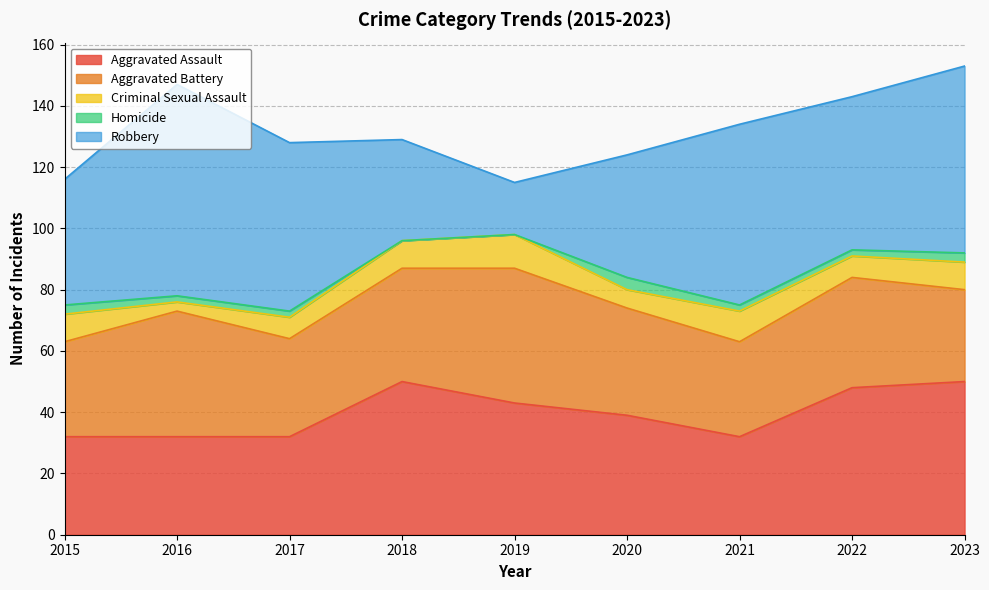

Rank the series at 2022 from highest to lowest value.

Robbery, Aggravated Assault, Aggravated Battery, Criminal Sexual Assault, Homicide